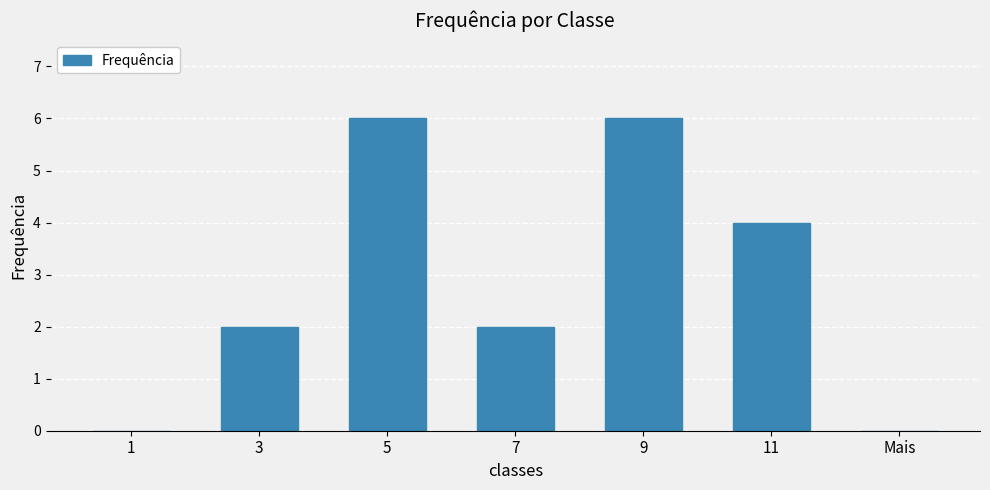

Reading left to right, what are all the values shown in this chart?

1=0	3=2	5=6	7=2	9=6	11=4	Mais=0